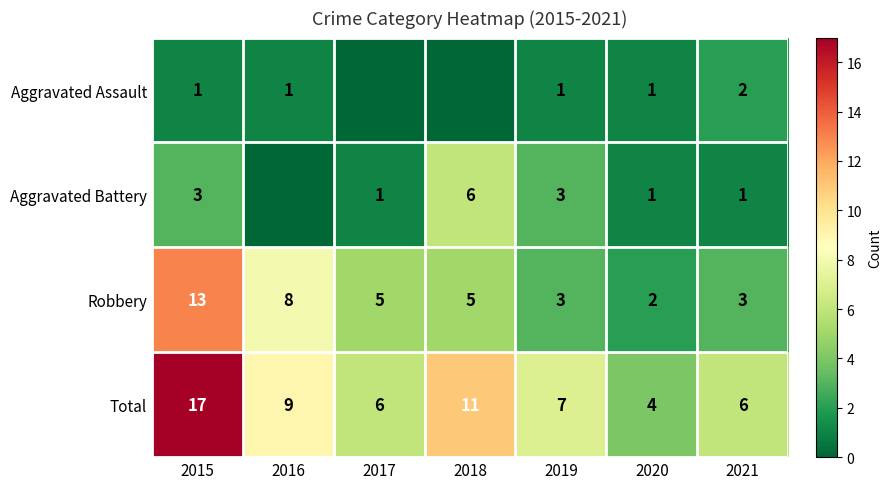

What is the difference between the maximum and minimum values in the Robbery series?

11